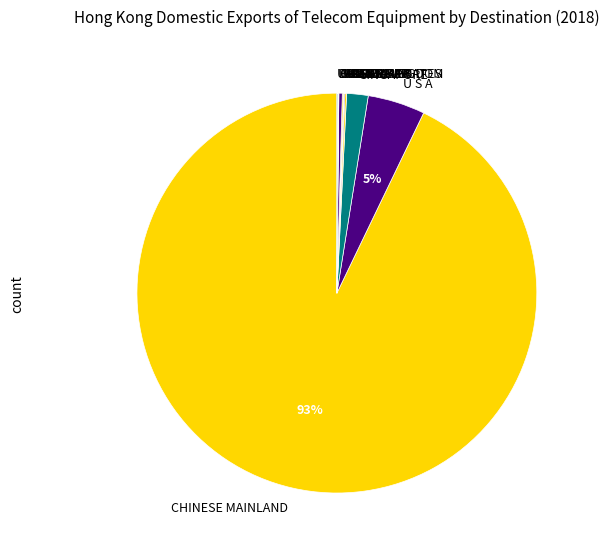

To the nearest percent, what is the difference between the largest and smallest slice percentages?

93%